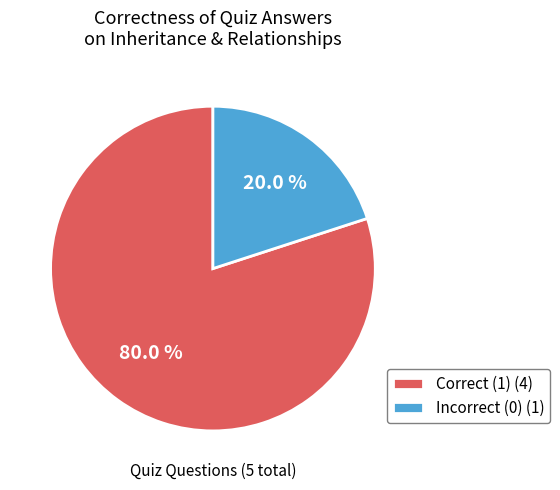

Combined, do Correct (1) (4) and Incorrect (0) (1) account for over 50%?

Yes